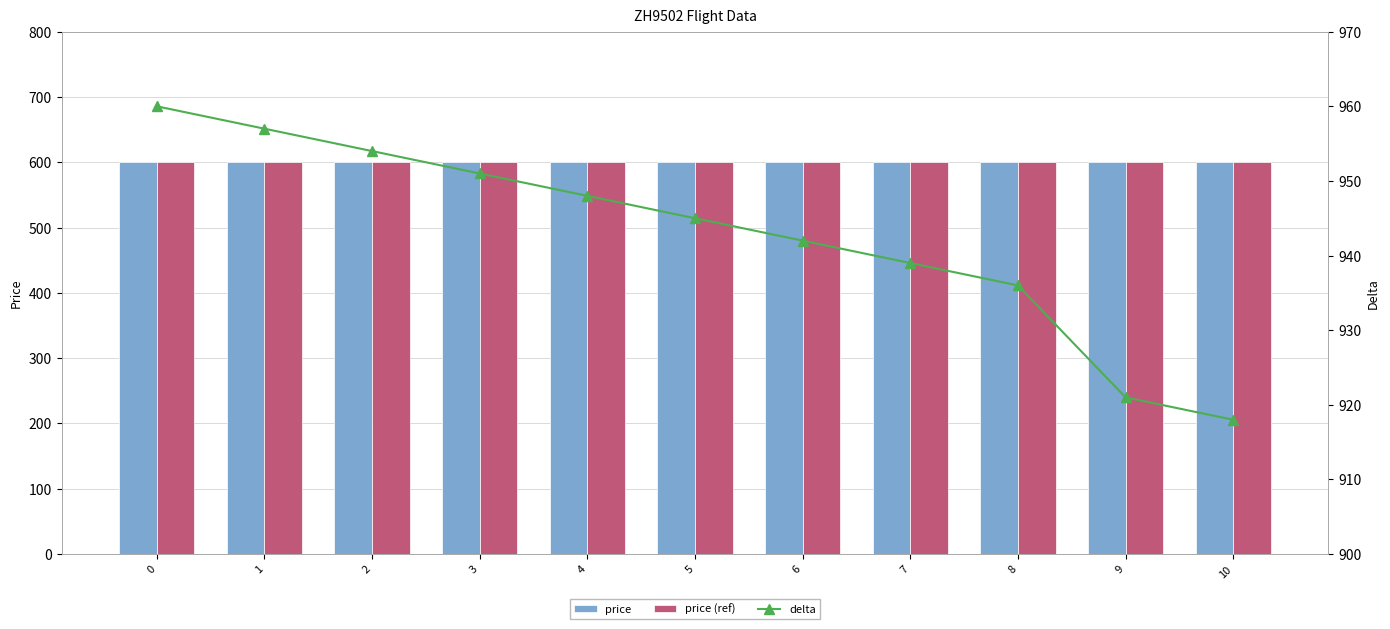

What are all the series names shown in the legend?

price, price (ref), delta